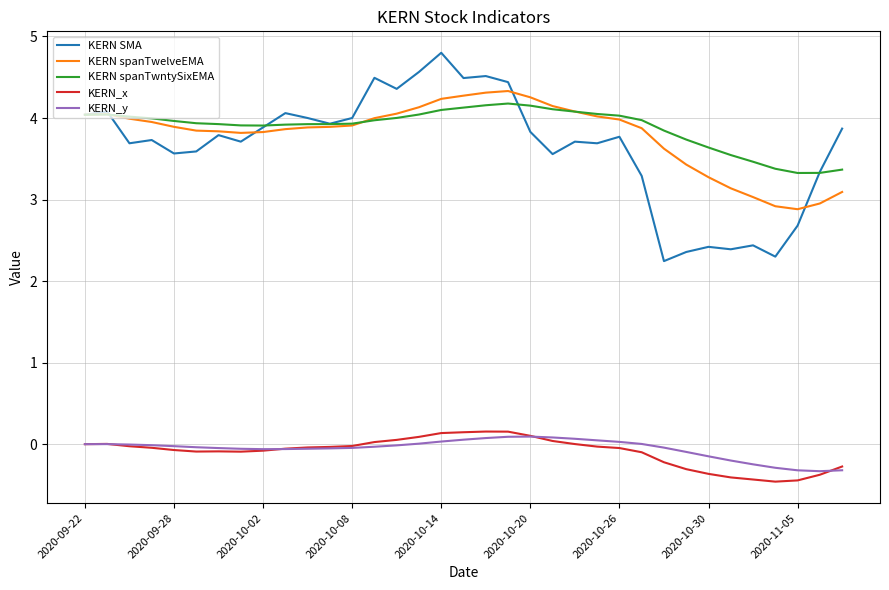

Is this an area chart (filled region under the line)?

No